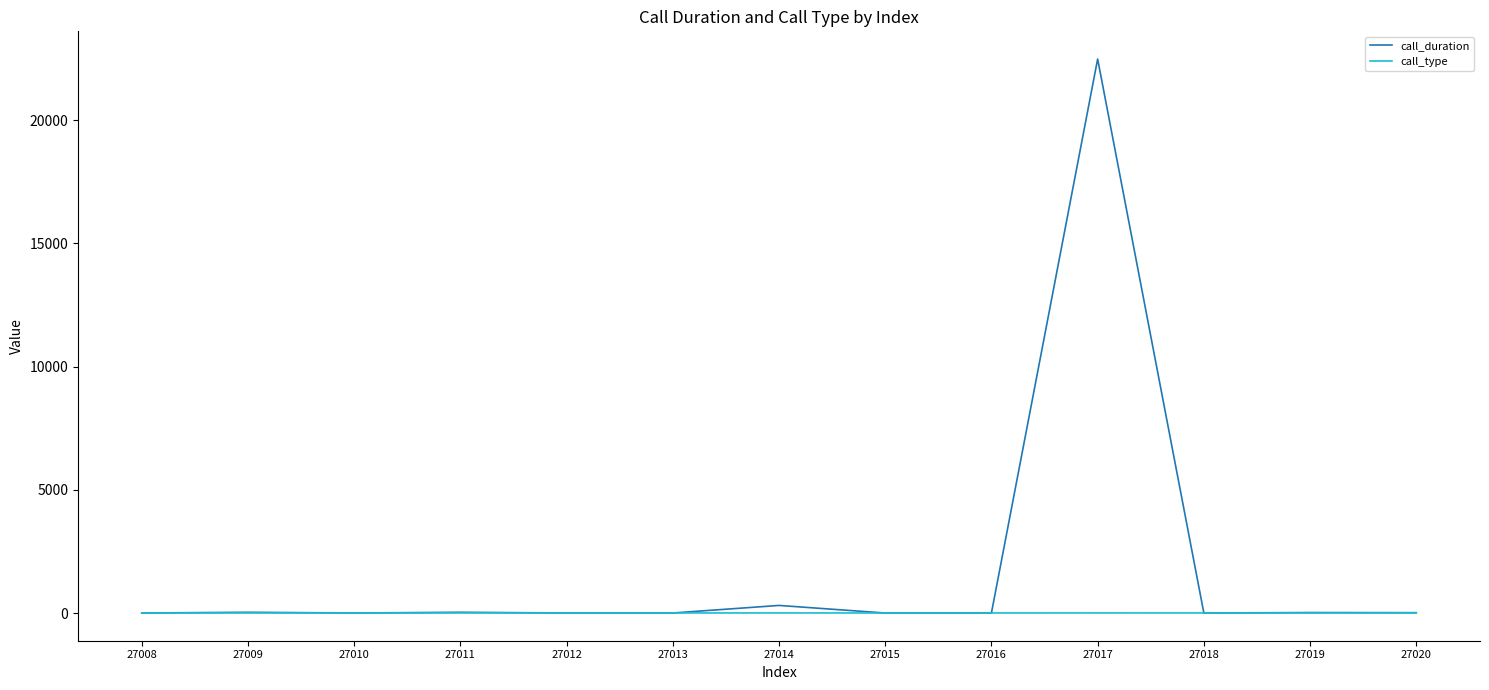

In call_duration, how many points are lower than both neighbors (excluding endpoints)?

4